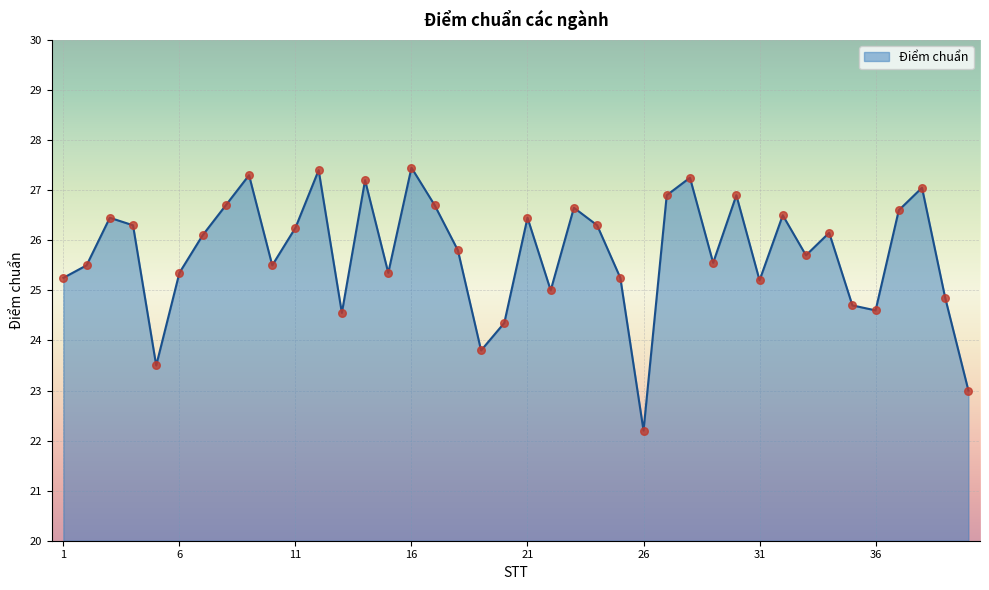

What is the smallest value displayed?

22.2